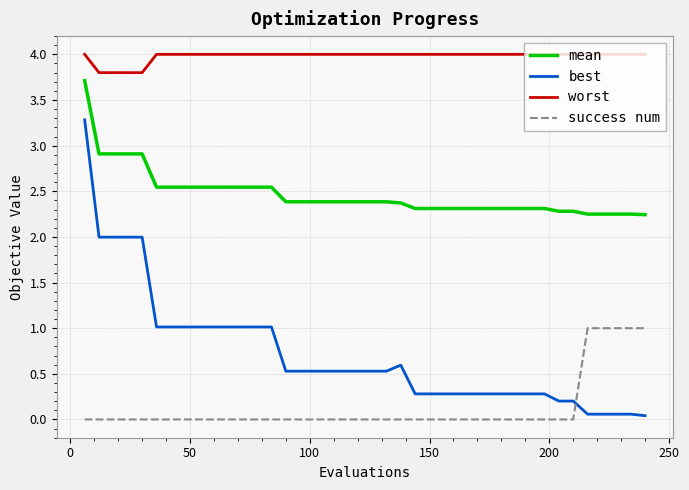

Which series has the largest total across all categories?

worst